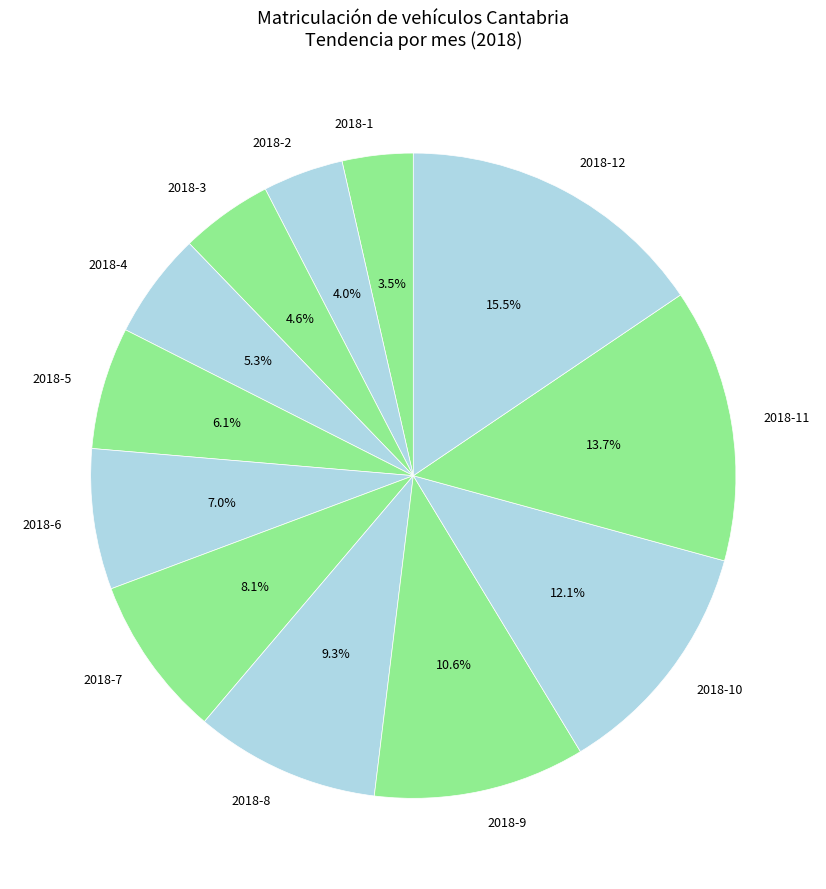

To the nearest percent, what percentage of the pie is 2018-7?

8%